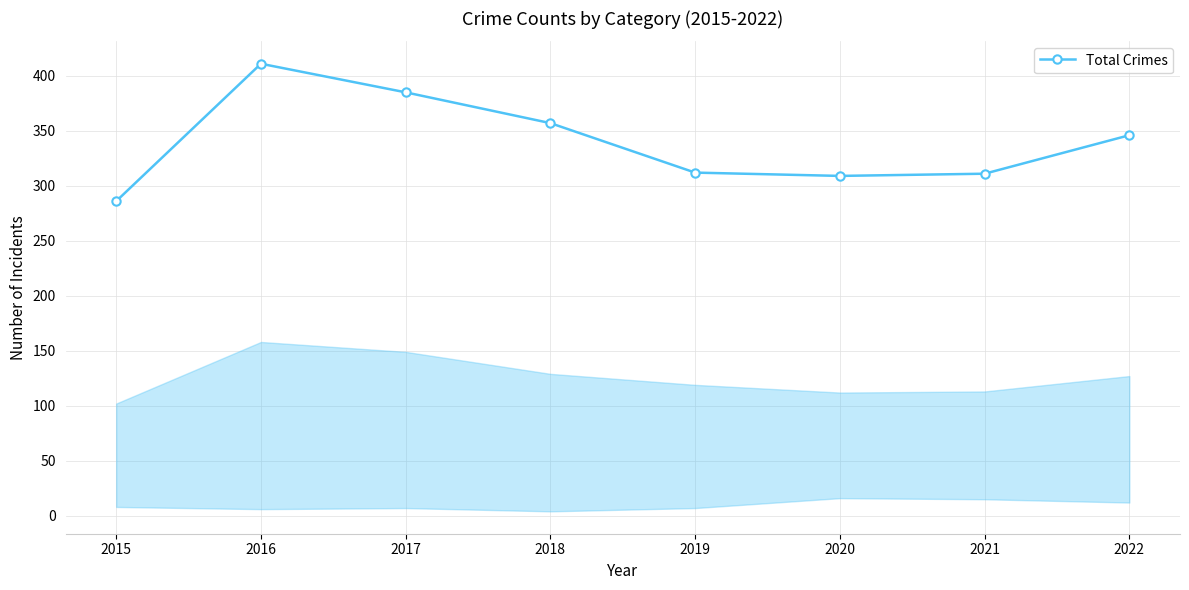

What is the sum of the values at 2020 and 2018?

666